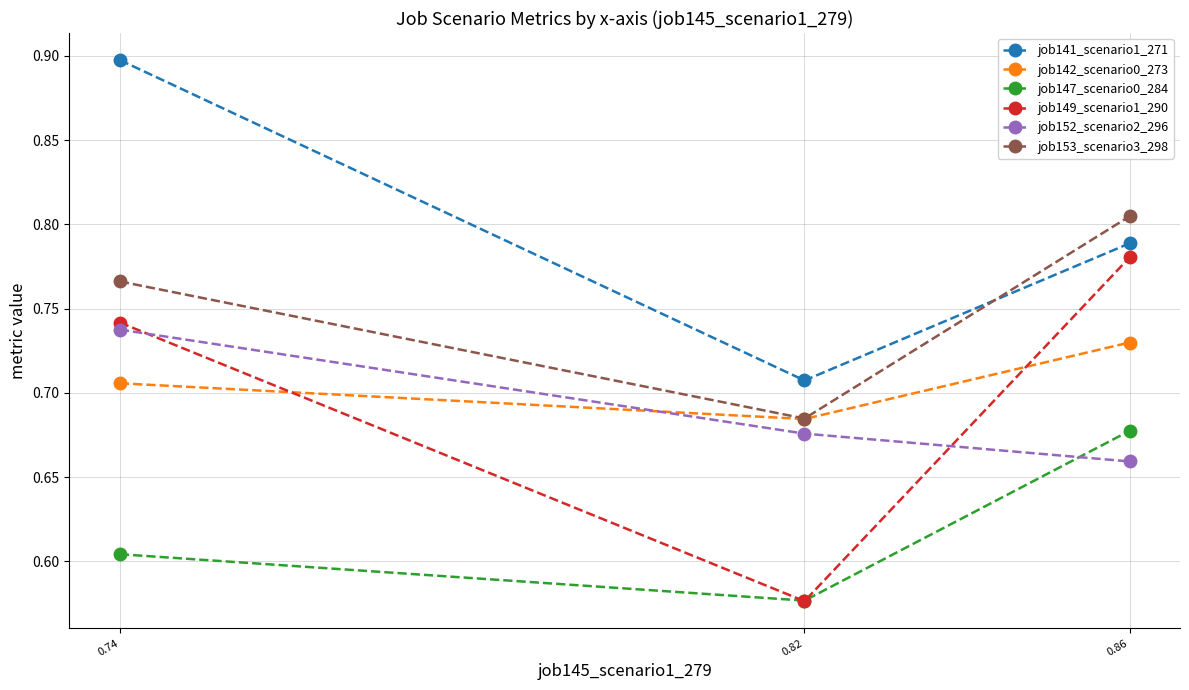

At which label does job153_scenario3_298 reach its peak?

0.86